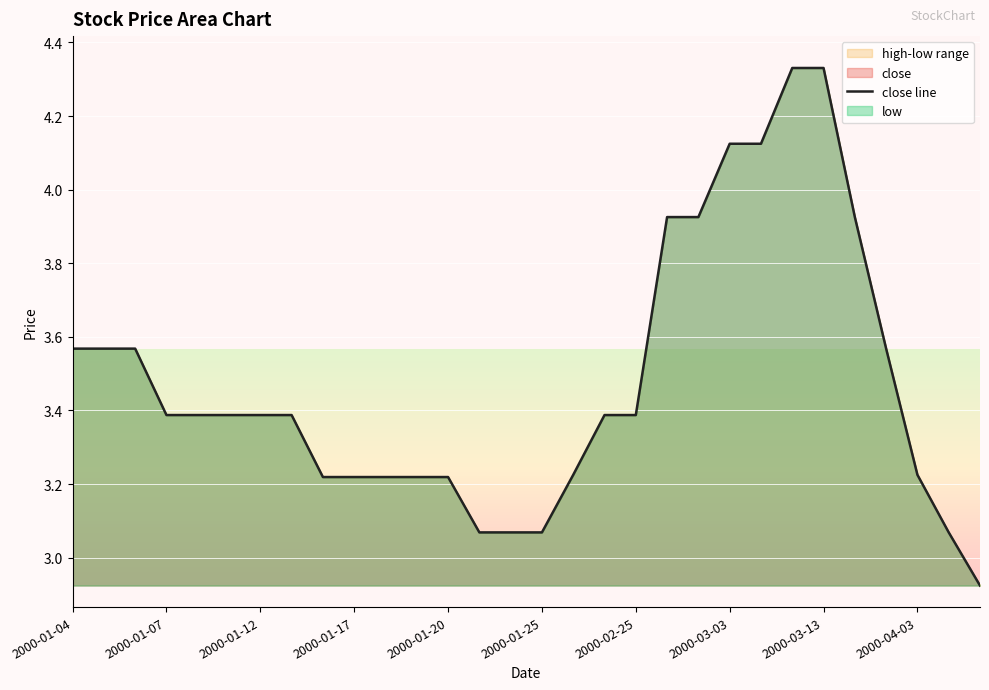

What is the minimum value shown in the chart?

2.9